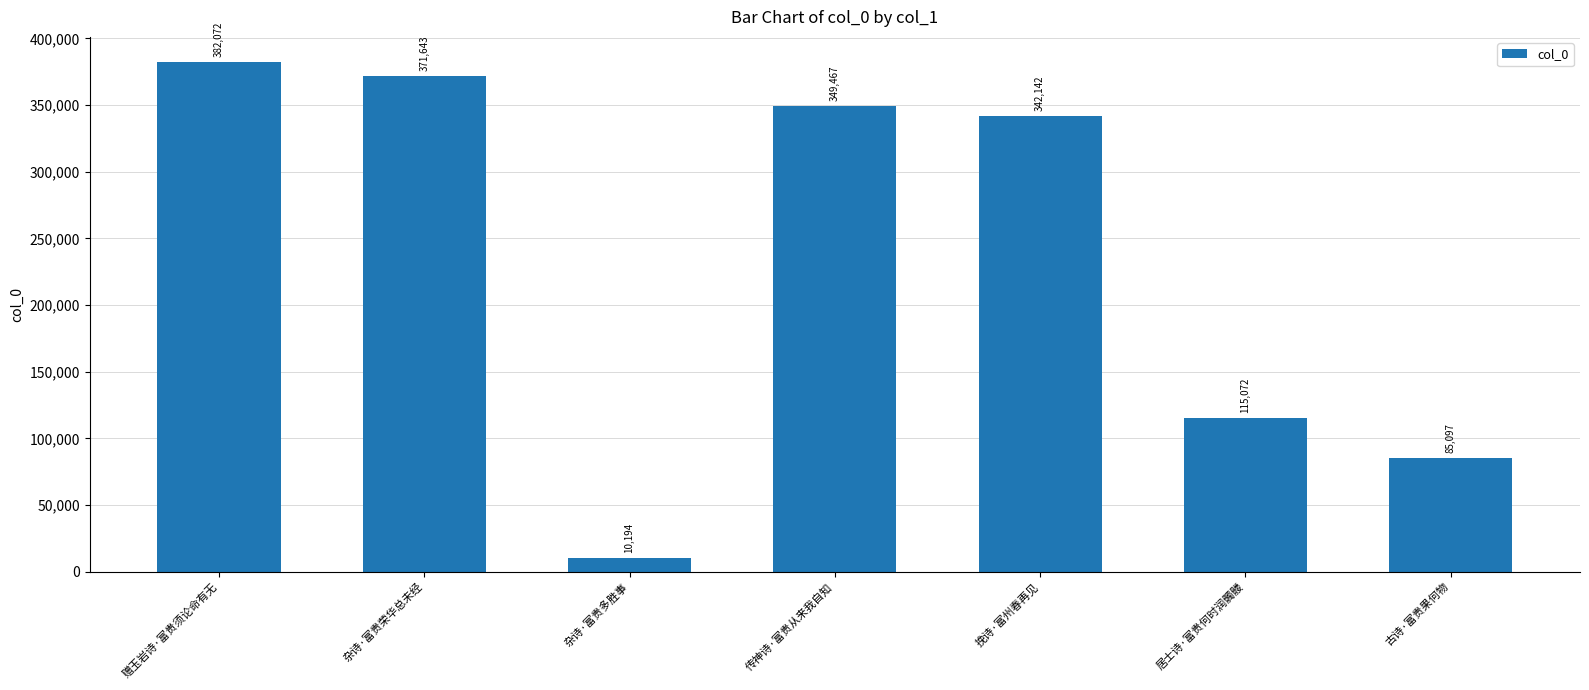

What is the average value?

236527